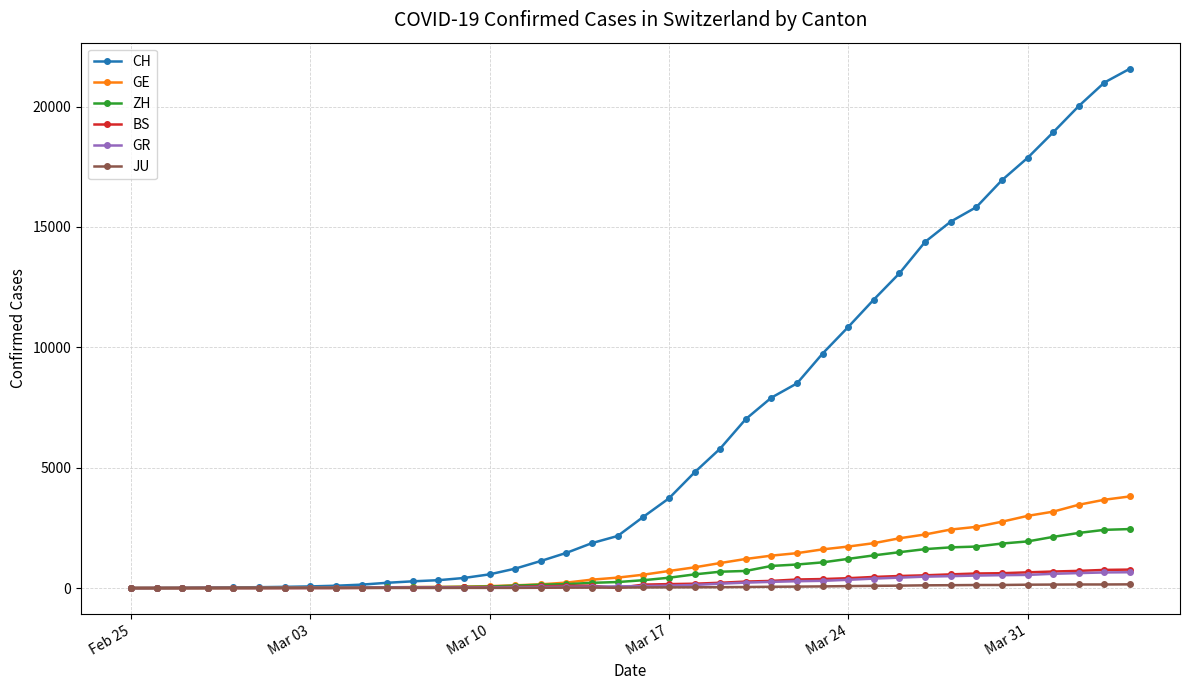

How many distinct data groups are displayed?

6